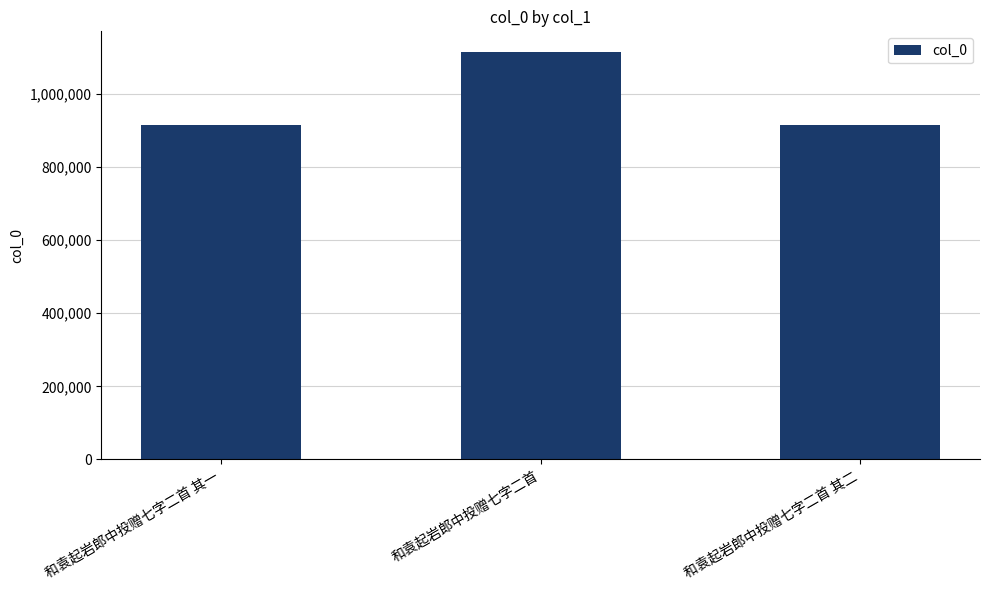

Which category has the highest value across all series?

和袁起岩郎中投赠七字二首